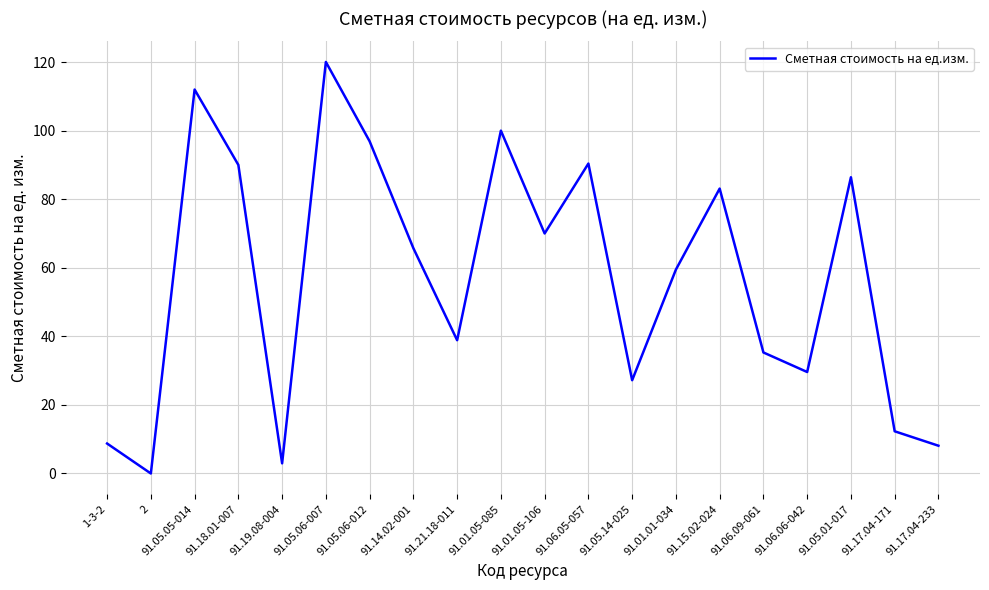

True or false: the data shows 27.2 at 91.05.14-025.

True